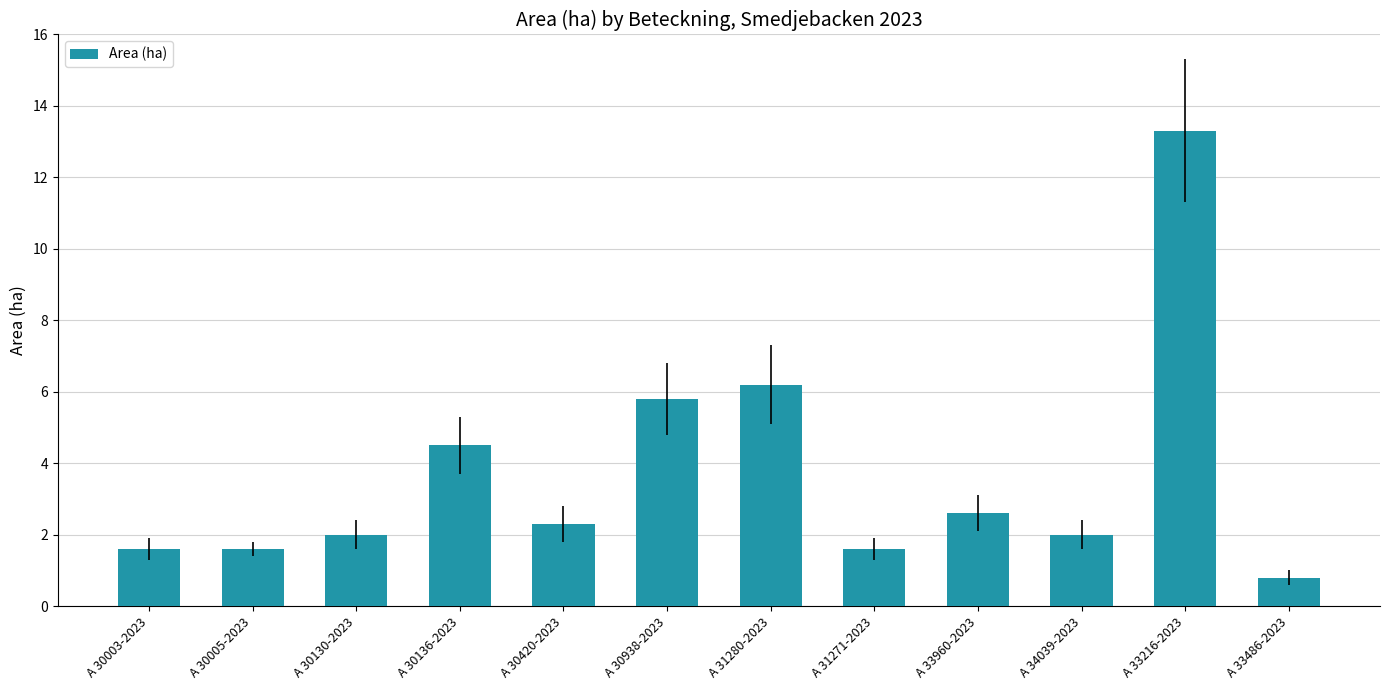

Where is the data nearest to the value 7?

A 31280-2023